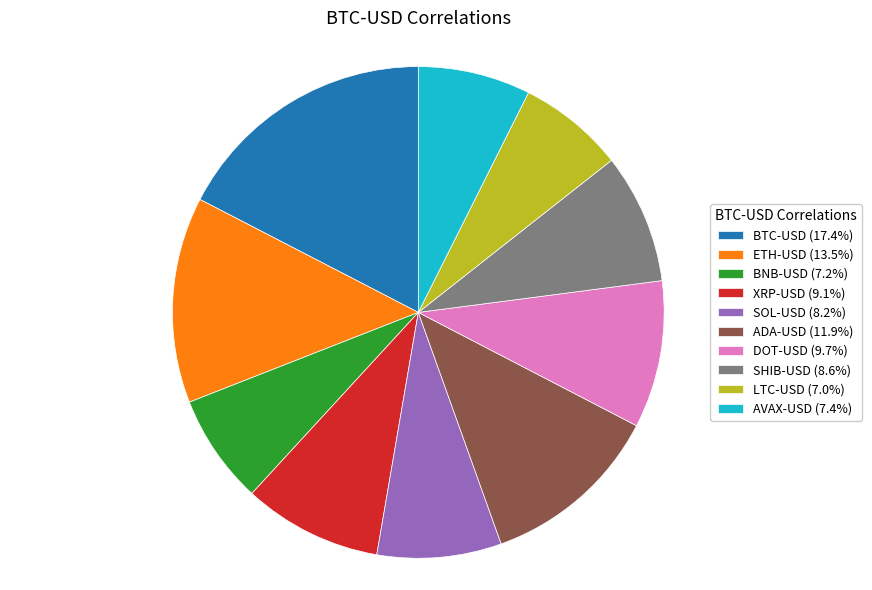

Does LTC-USD (7.0%) represent more than half of the total?

No